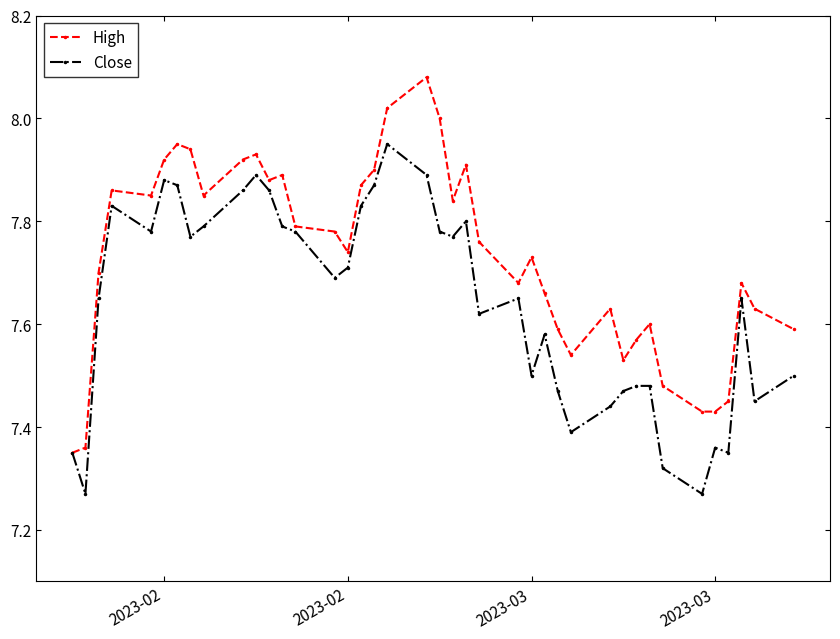

List the series in order of their overall mean, highest first.

High, Close